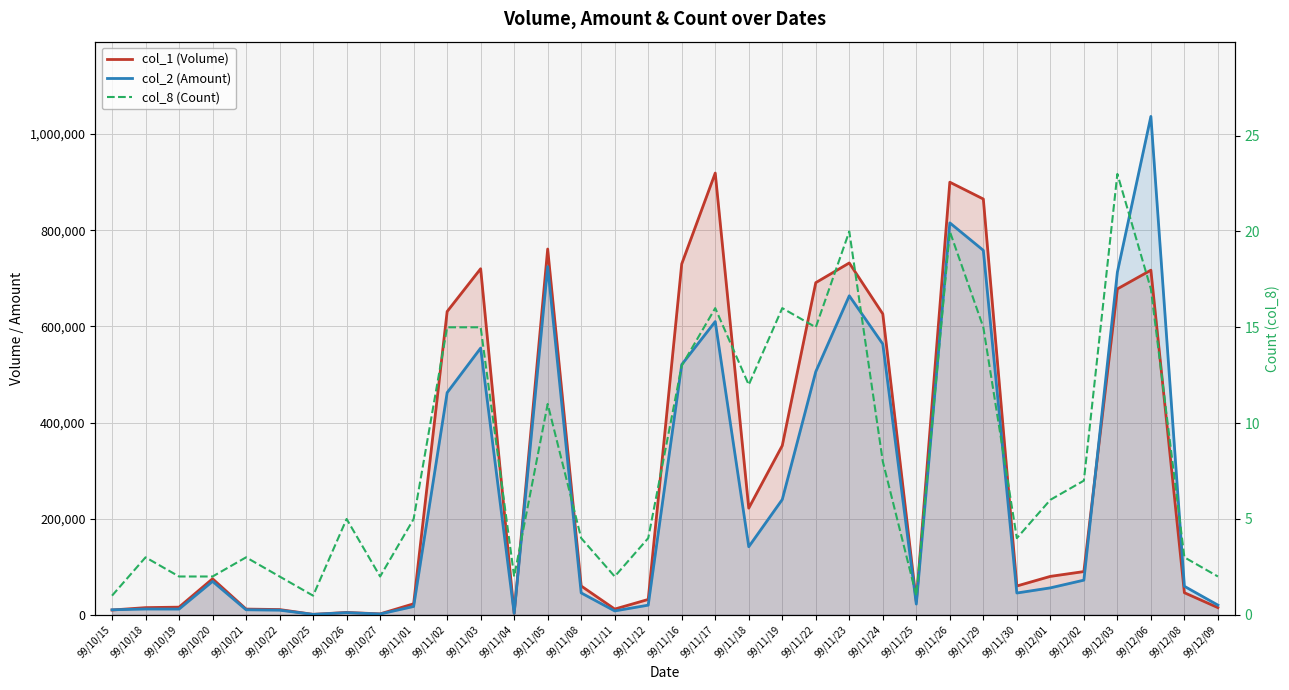

True or false: col_8 (Count) and col_2 (Amount) cross at least once.

False